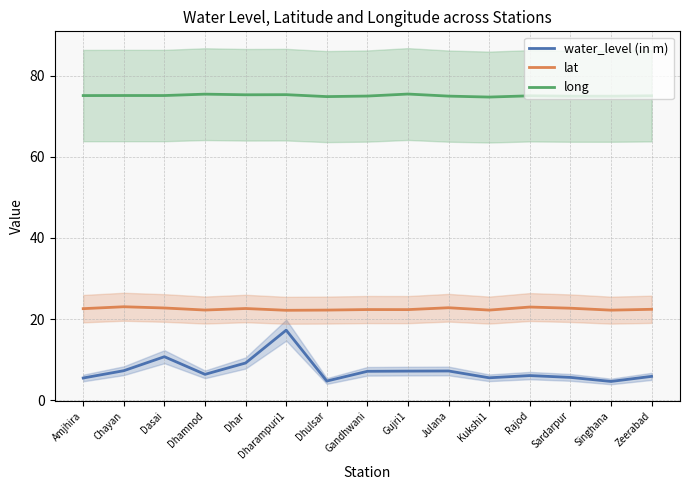

At how many categories does at least one series exceed 30?

15